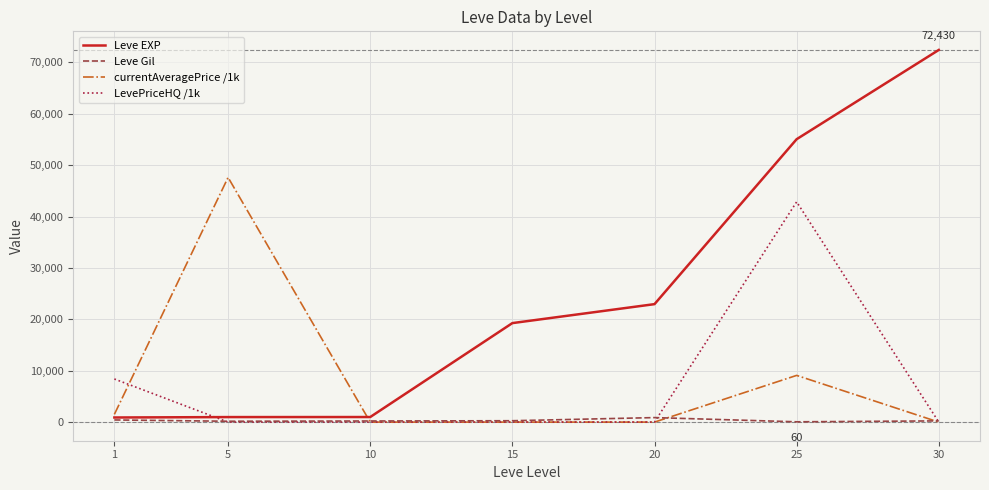

After their last crossing, which series has the higher values: Leve EXP or LevePriceHQ /1k?

Leve EXP